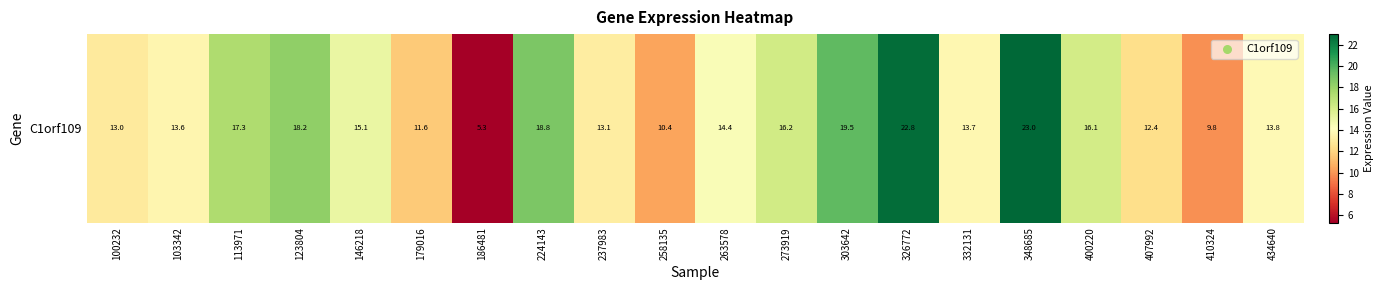

Which category has the highest value across all series?

348685